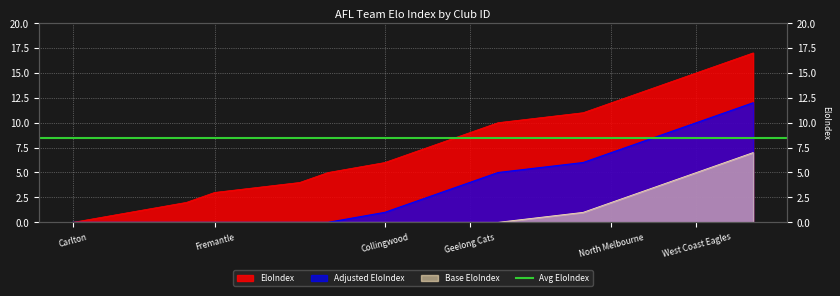

What is the greatest value displayed?

17